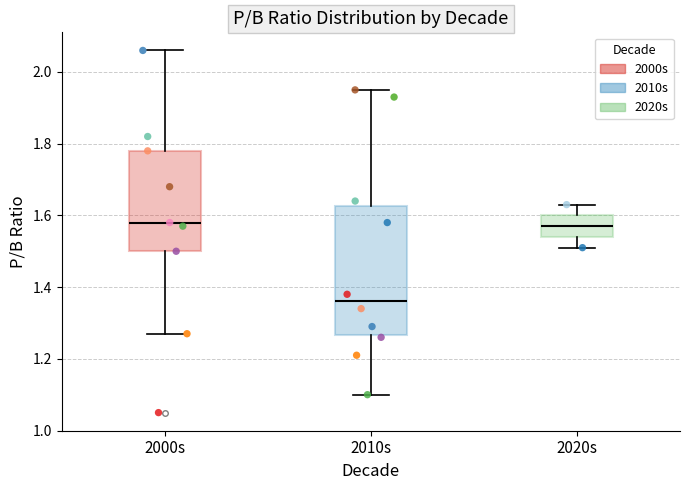

Reading left to right, read every box against the y-axis: the position of its median line, the range the box covers, and the ends of its whiskers. The values are not printed on the chart, so give them approximately, as read against the axis.

2000s: median 1.58, box 1.50 to 1.78, whiskers 1.28 to 2.06
2010s: median 1.36, box 1.26 to 1.62, whiskers 1.10 to 1.96
2020s: median 1.58, box 1.54 to 1.60, whiskers 1.52 to 1.64